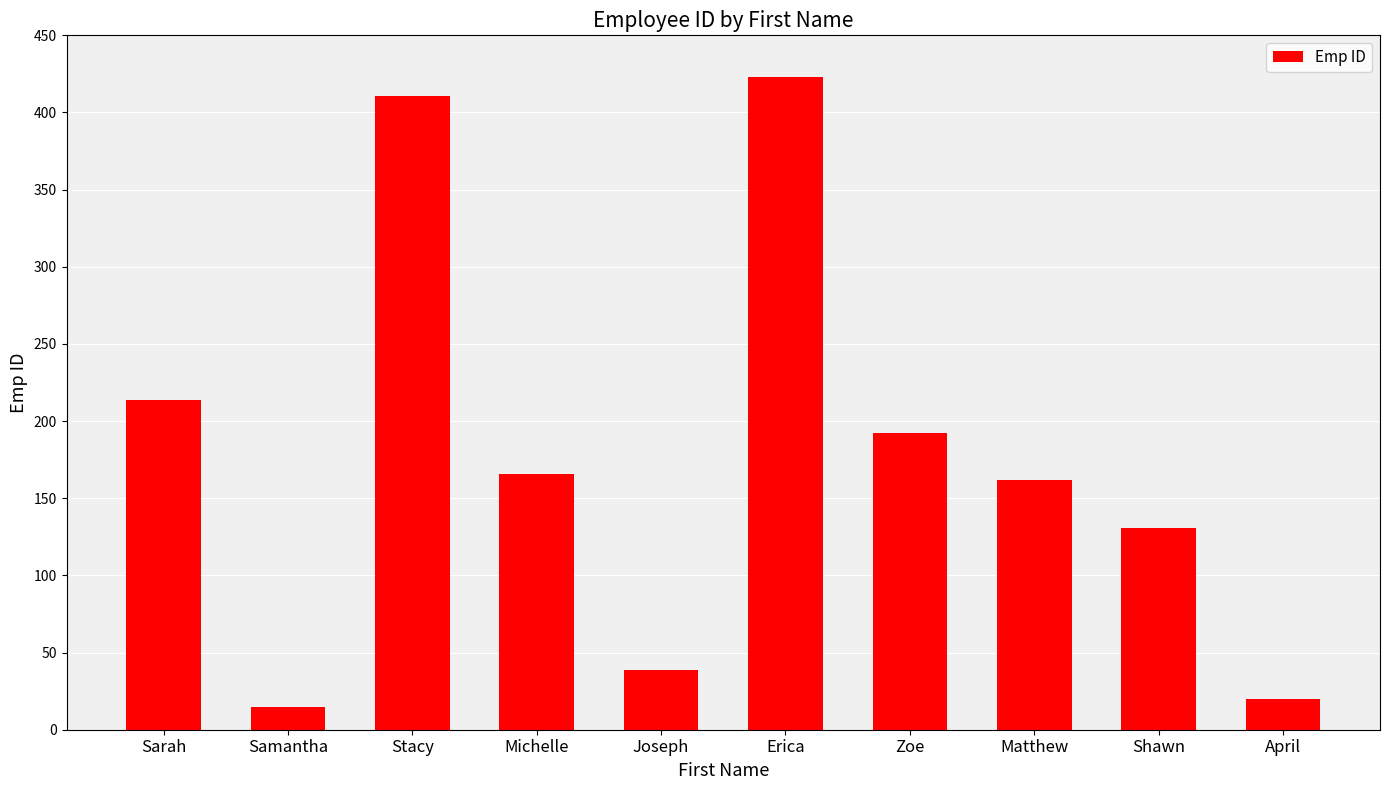

What is the label of the 4th bar from the left?

Michelle